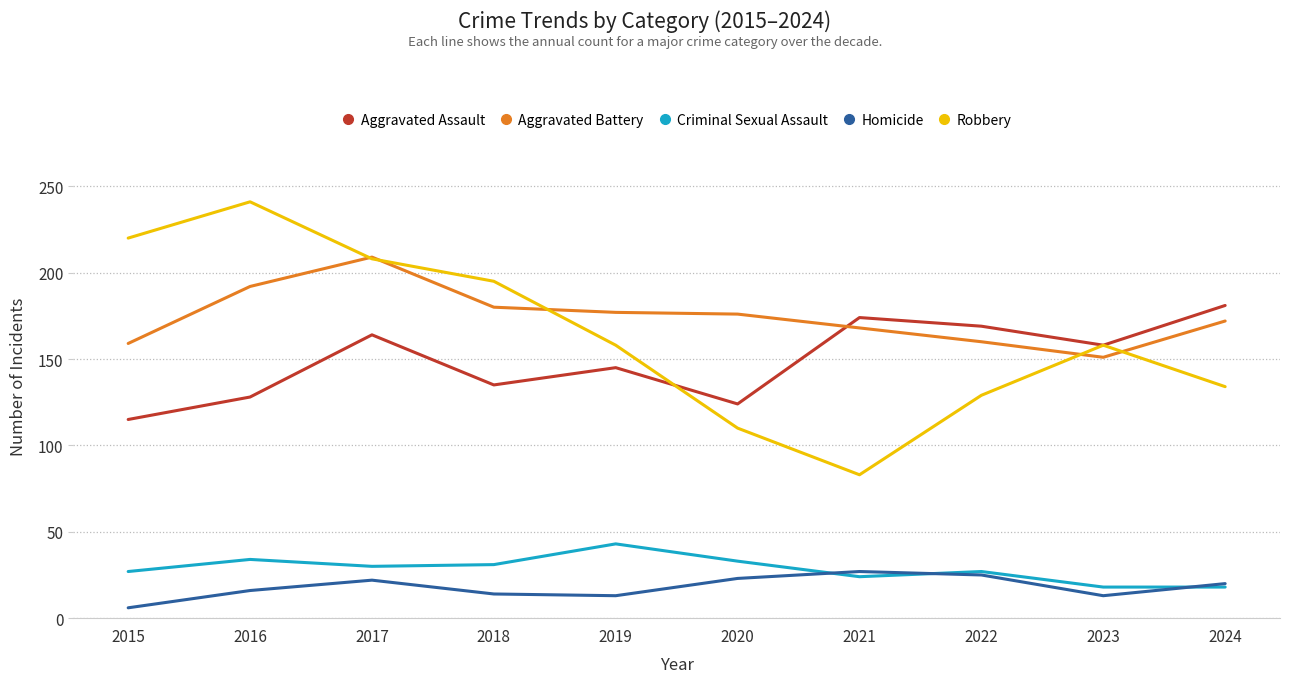

What is the difference between the maximum and minimum values in the Robbery series?

158